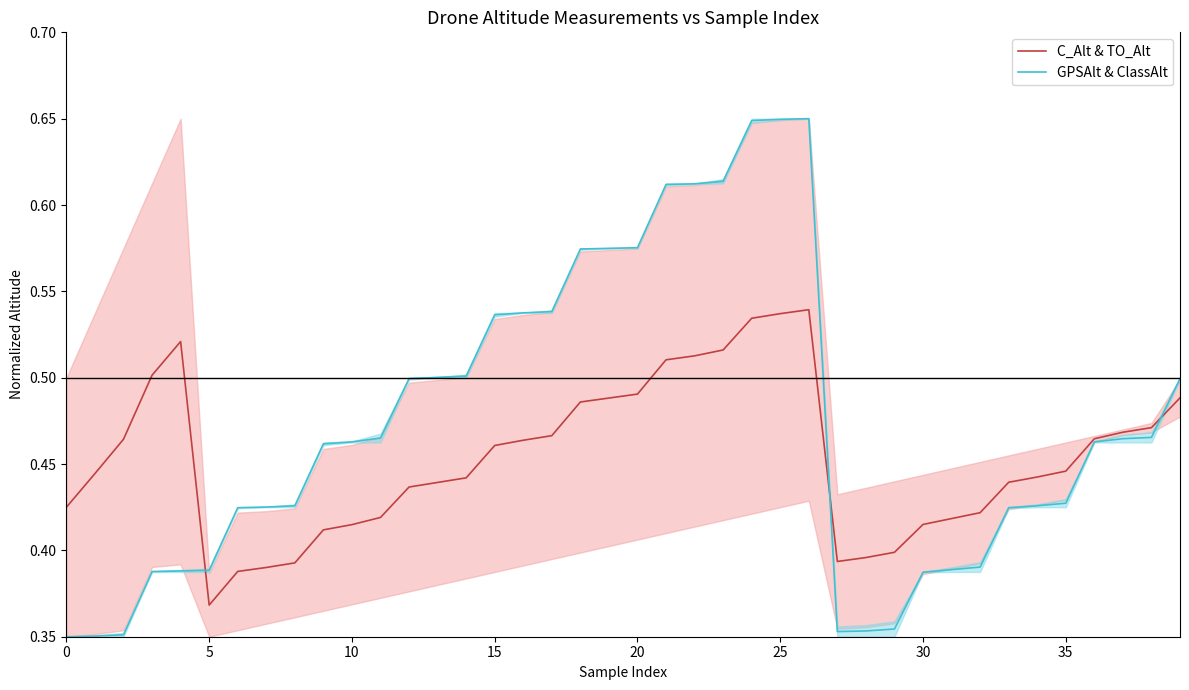

Where is C_Alt & TO_Alt nearest to the value 0?

5